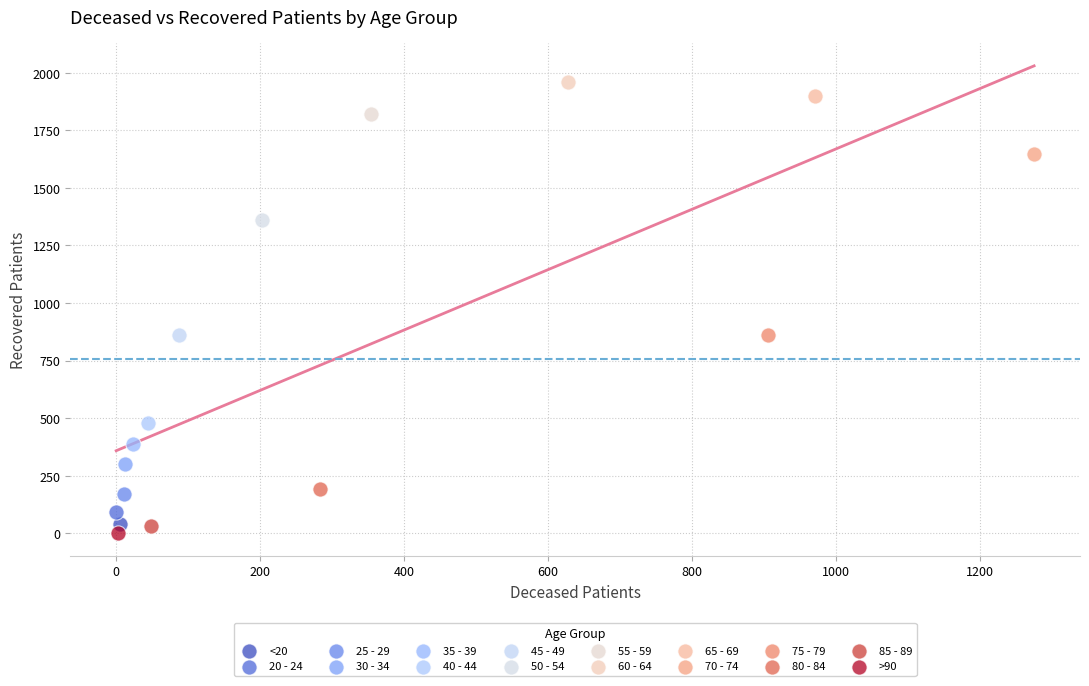

Which series contains the lowest Y value?

>90